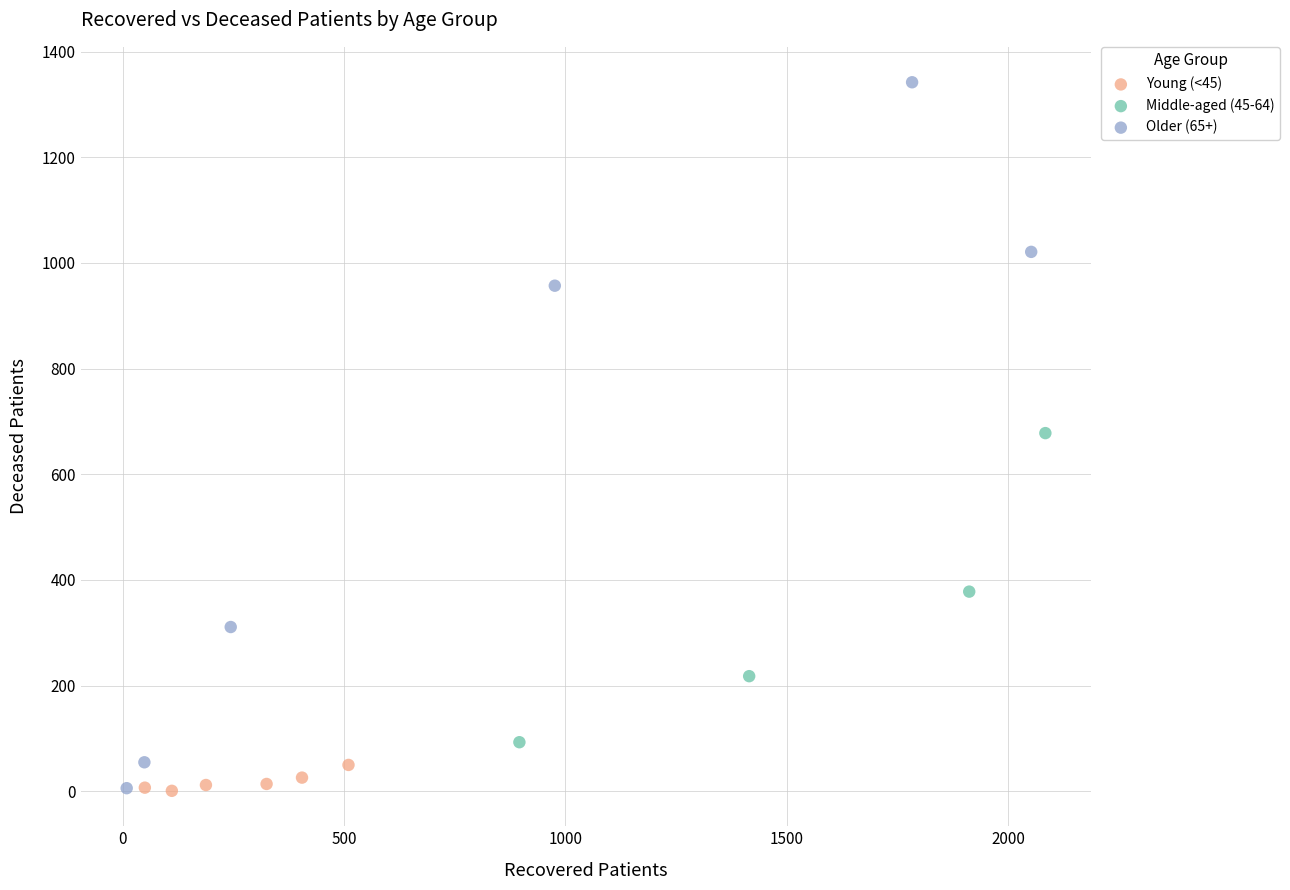

Which series has the largest Y range (max minus min)?

Older (65+)